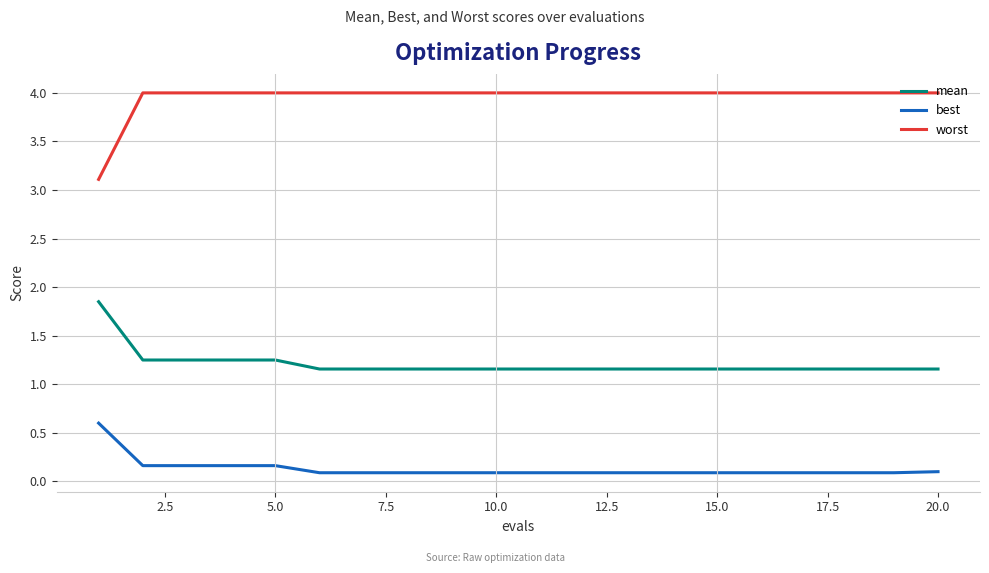

True or false: best and worst cross at least once.

False